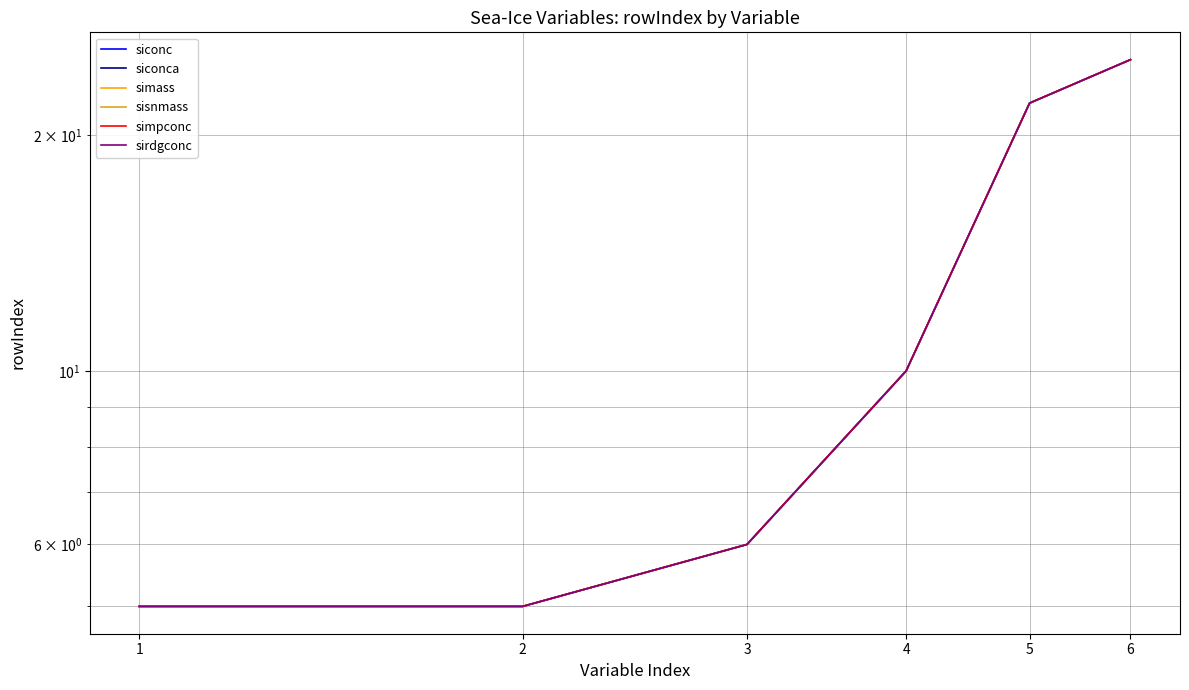

What is the difference between the maximum and minimum values in the sirdgconc series?

20